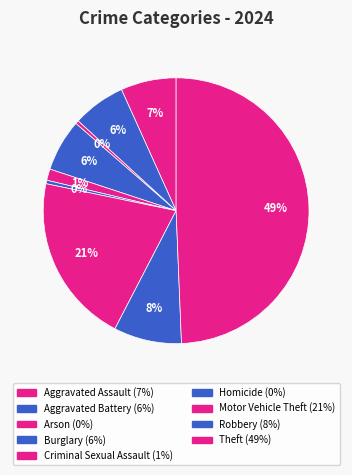

Count the number of slices in the pie.

9